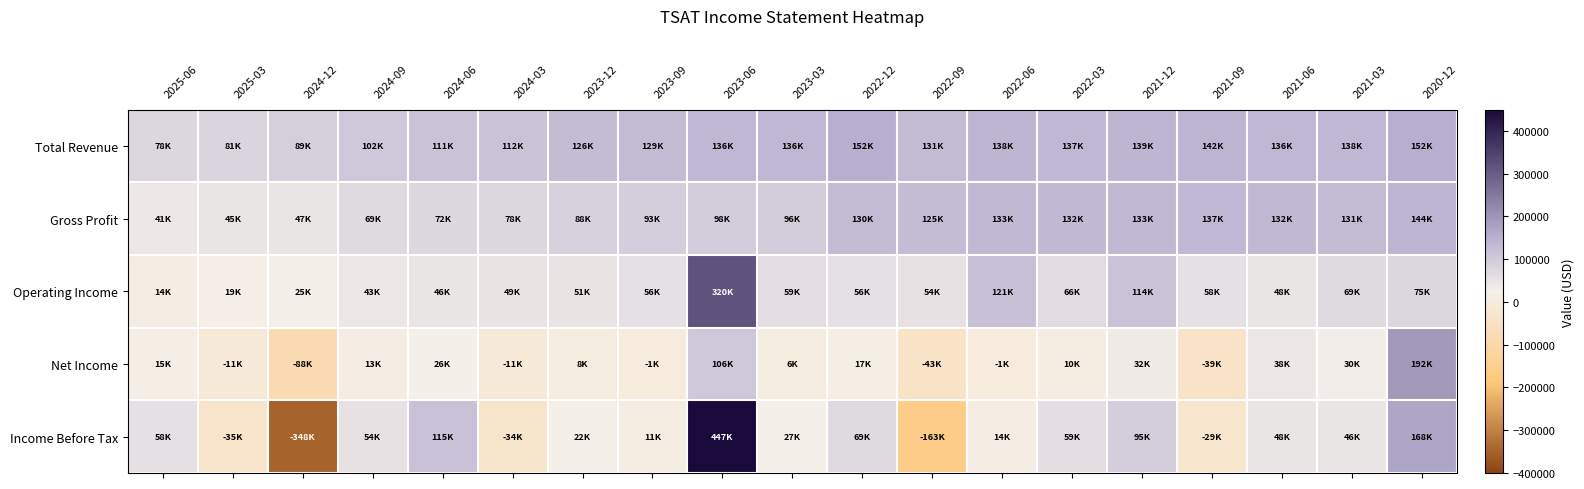

Reading right to left, transcribe all the data shown in this chart.

Total Revenue: 2020-12=151600	2021-03=137800	2021-06=135900	2021-09=142400	2021-12=138800	2022-03=137300	2022-06=137900	2022-09=131200	2022-12=152200	2023-03=135600	2023-06=135700	2023-09=129400	2023-12=125600	2024-03=112400	2024-06=111400	2024-09=102500	2024-12=89000	2025-03=81200	2025-06=77800
Gross Profit: 2020-12=143600	2021-03=130700	2021-06=132300	2021-09=136900	2021-12=132900	2022-03=131500	2022-06=132600	2022-09=124700	2022-12=130000	2023-03=96400	2023-06=97500	2023-09=93200	2023-12=87500	2024-03=78100	2024-06=71500	2024-09=69300	2024-12=47100	2025-03=45200	2025-06=41400
Operating Income: 2020-12=75400	2021-03=68700	2021-06=48100	2021-09=57500	2021-12=114200	2022-03=66100	2022-06=120700	2022-09=54200	2022-12=56200	2023-03=59400	2023-06=319900	2023-09=56000	2023-12=51400	2024-03=48800	2024-06=45900	2024-09=43100	2024-12=25400	2025-03=19200	2025-06=14000
Net Income: 2020-12=191500	2021-03=29900	2021-06=38300	2021-09=-38700	2021-12=31800	2022-03=10300	2022-06=-1400	2022-09=-42700	2022-12=16700	2023-03=5900	2023-06=105500	2023-09=-800	2023-12=7900	2024-03=-10900	2024-06=25900	2024-09=13300	2024-12=-87800	2025-03=-10800	2025-06=15400
Income Before Tax: 2020-12=167900	2021-03=45600	2021-06=47800	2021-09=-29200	2021-12=94700	2022-03=59200	2022-06=14500	2022-09=-163300	2022-12=69300	2023-03=27300	2023-06=447000	2023-09=11000	2023-12=22000	2024-03=-33900	2024-06=115300	2024-09=54000	2024-12=-347800	2025-03=-35200	2025-06=58200